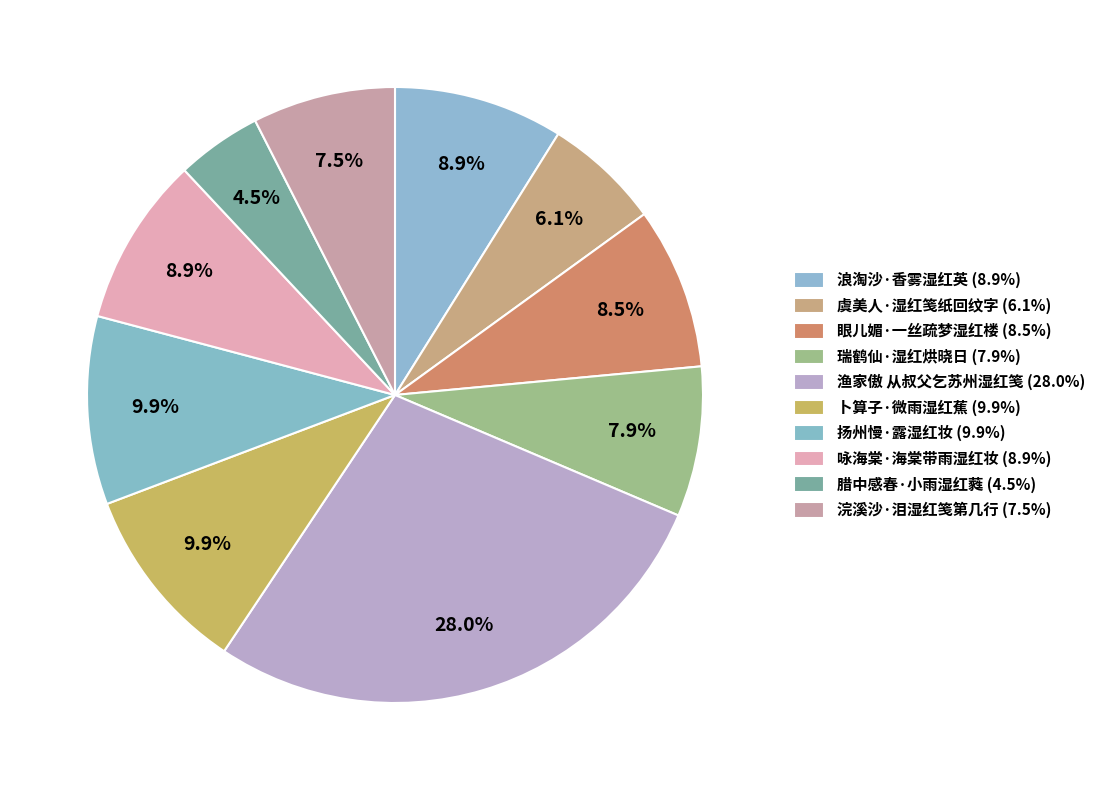

To the nearest percent, what portion does 咏海棠·海棠带雨湿红妆 represent?

9%